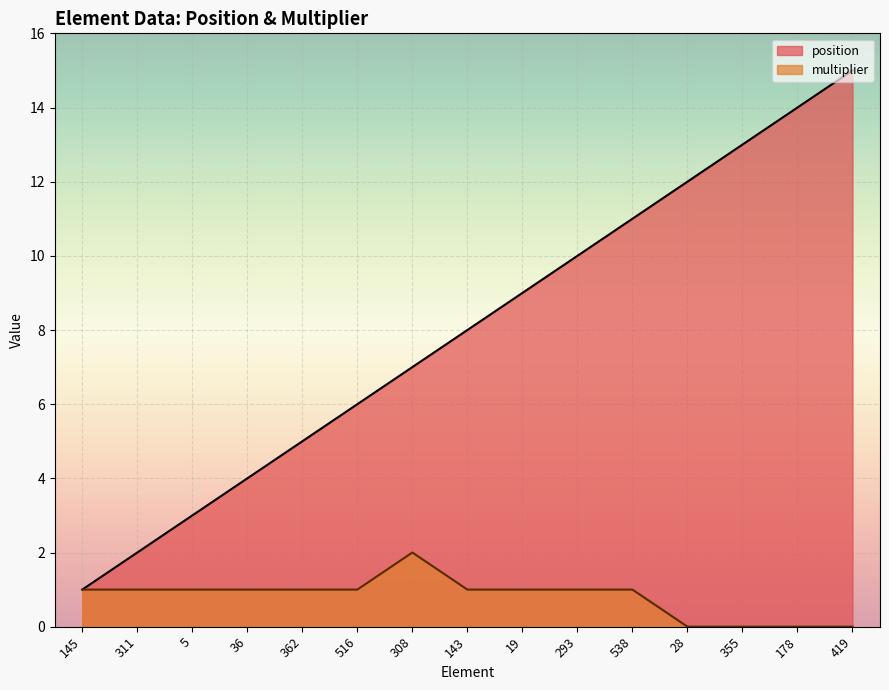

At how many categories does at least one series exceed 7?

8